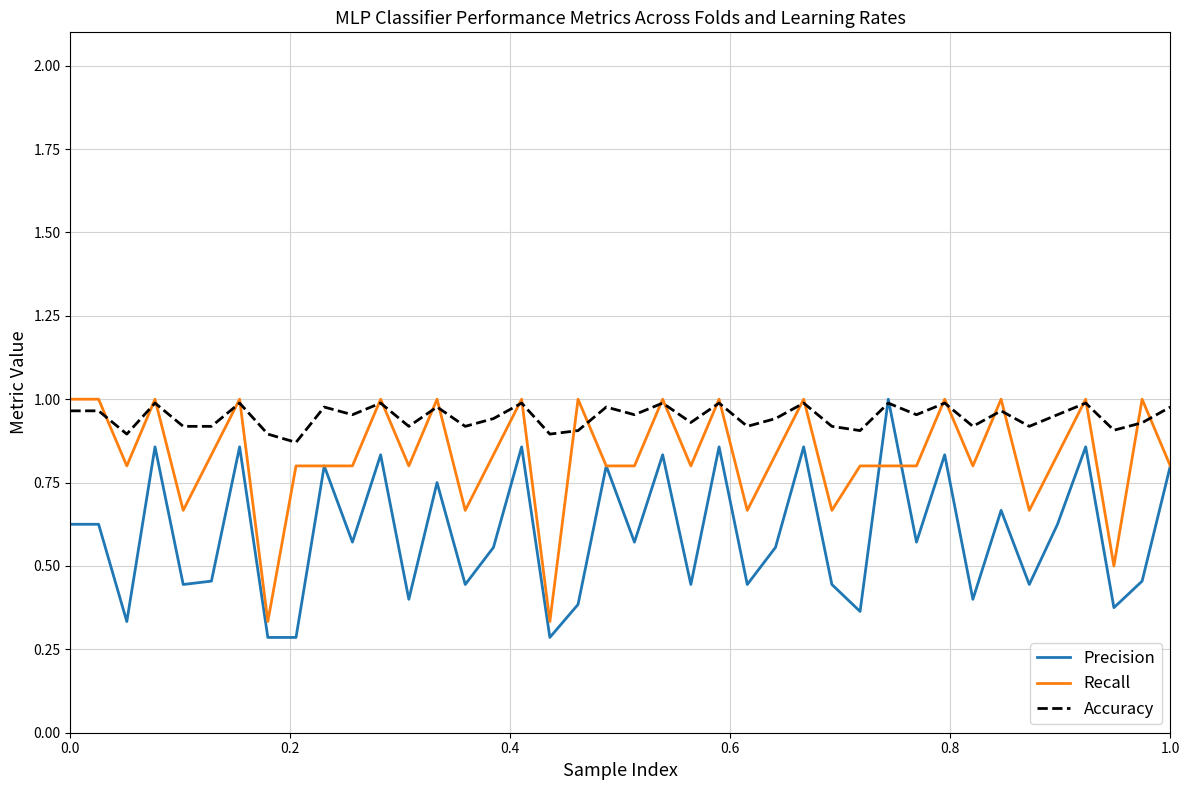

What are all the series names shown in the legend?

Precision, Recall, Accuracy